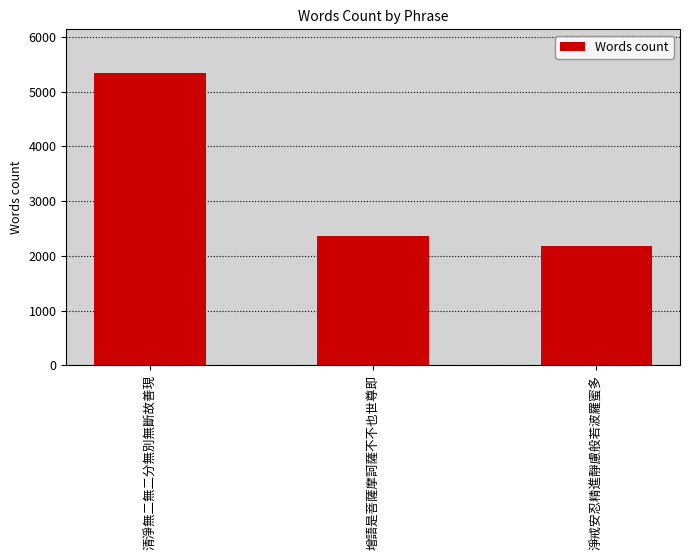

The value at 增語是菩薩摩訶薩不不也世尊即 is 2358. True or false?

True